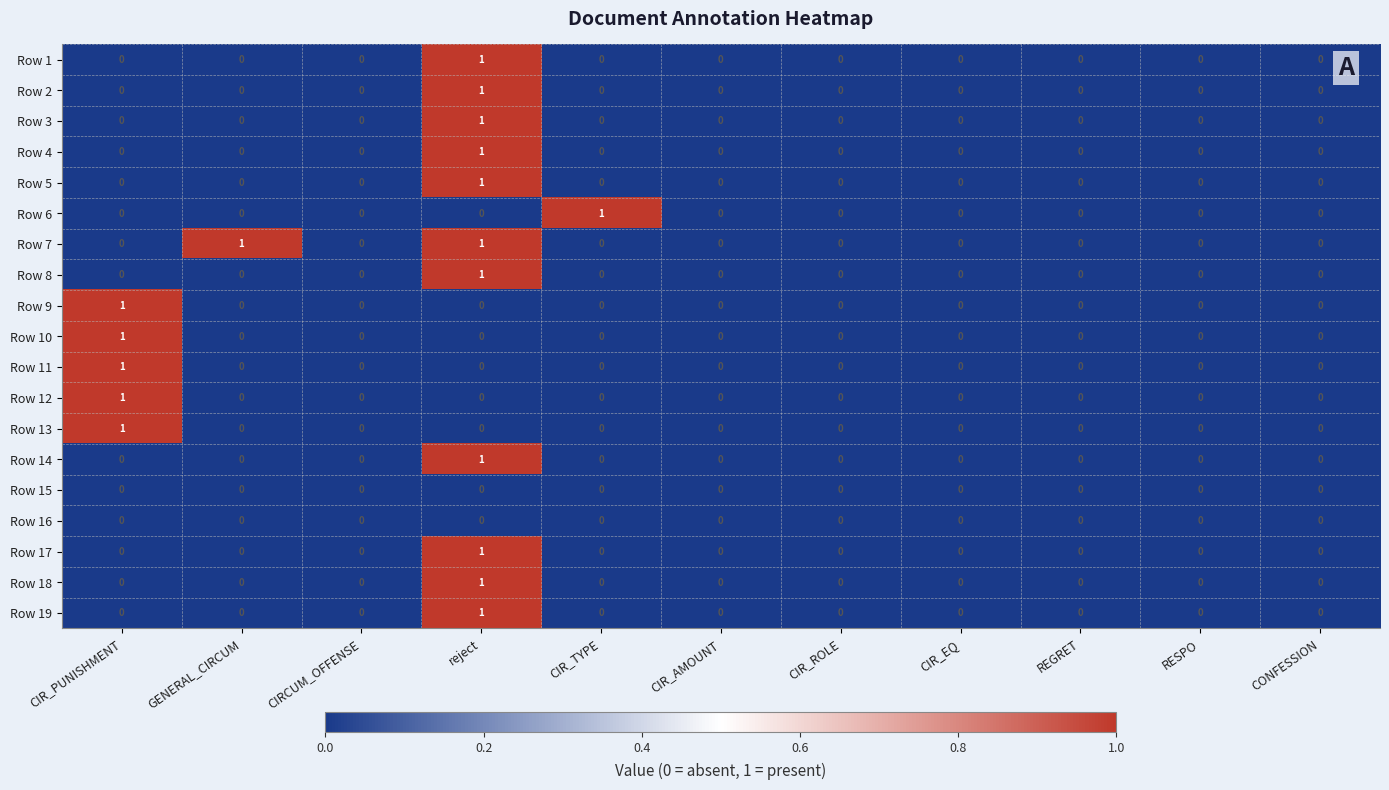

The value of Row 12 at RESPO is 0. True or false?

True